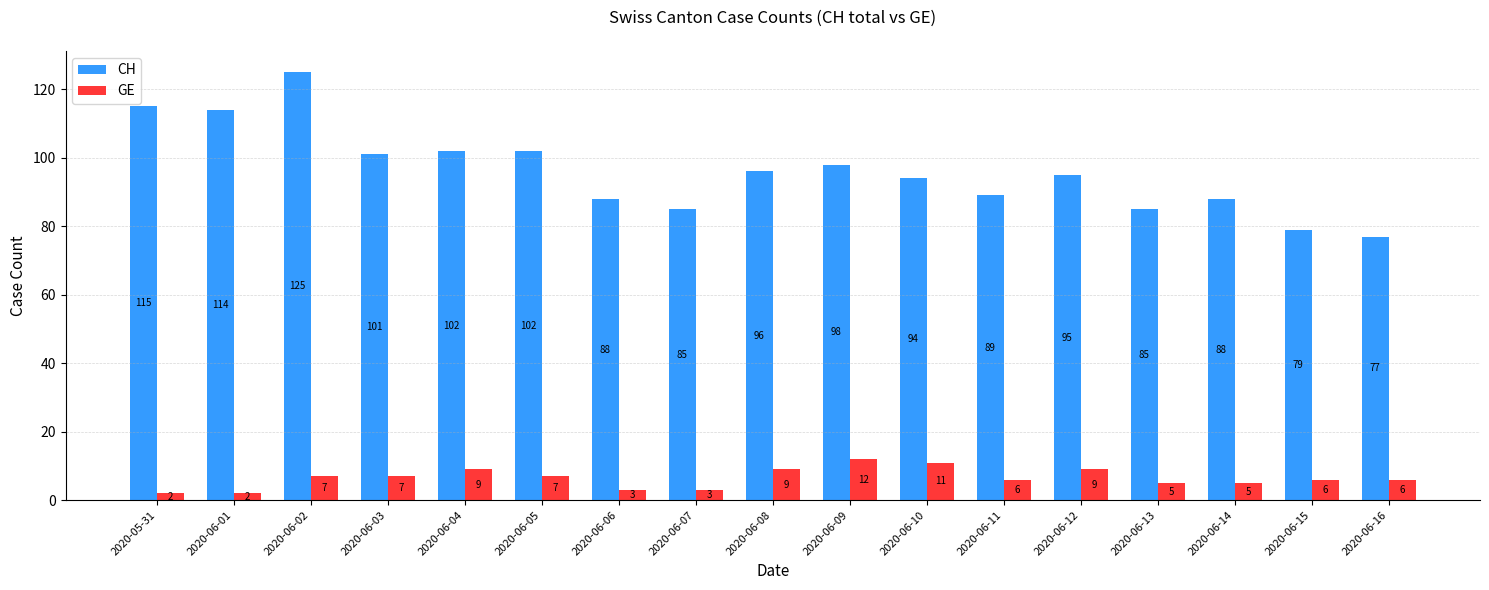

What is the label of the 16th bar from the right?

2020-06-01